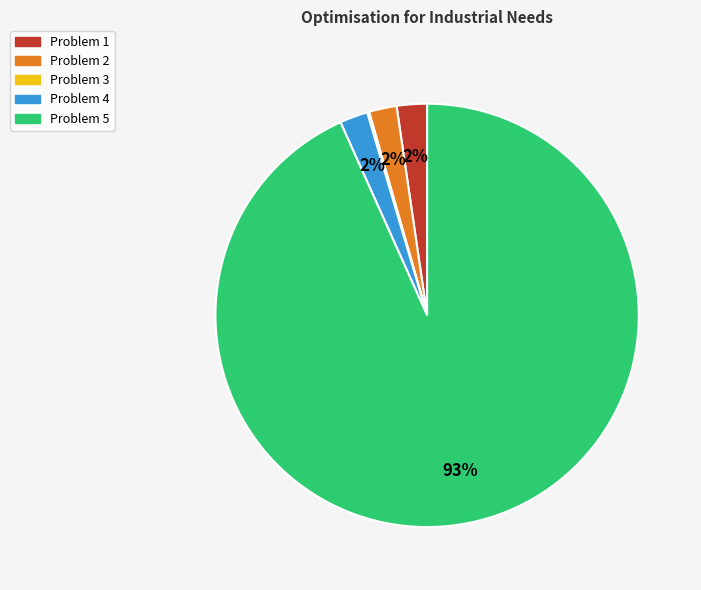

Combined, do Problem 4 and Problem 1 account for over 50%?

No